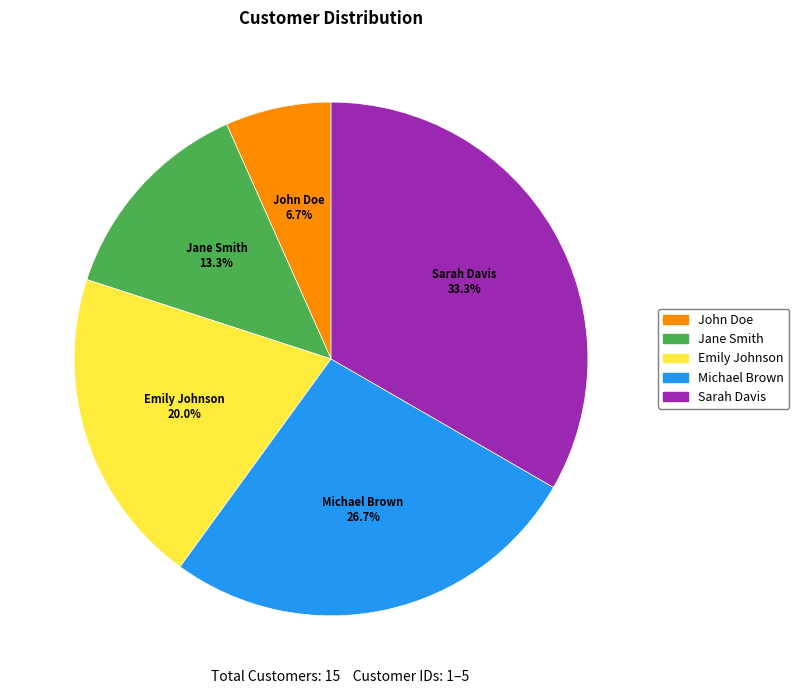

Count the number of slices in the pie.

5